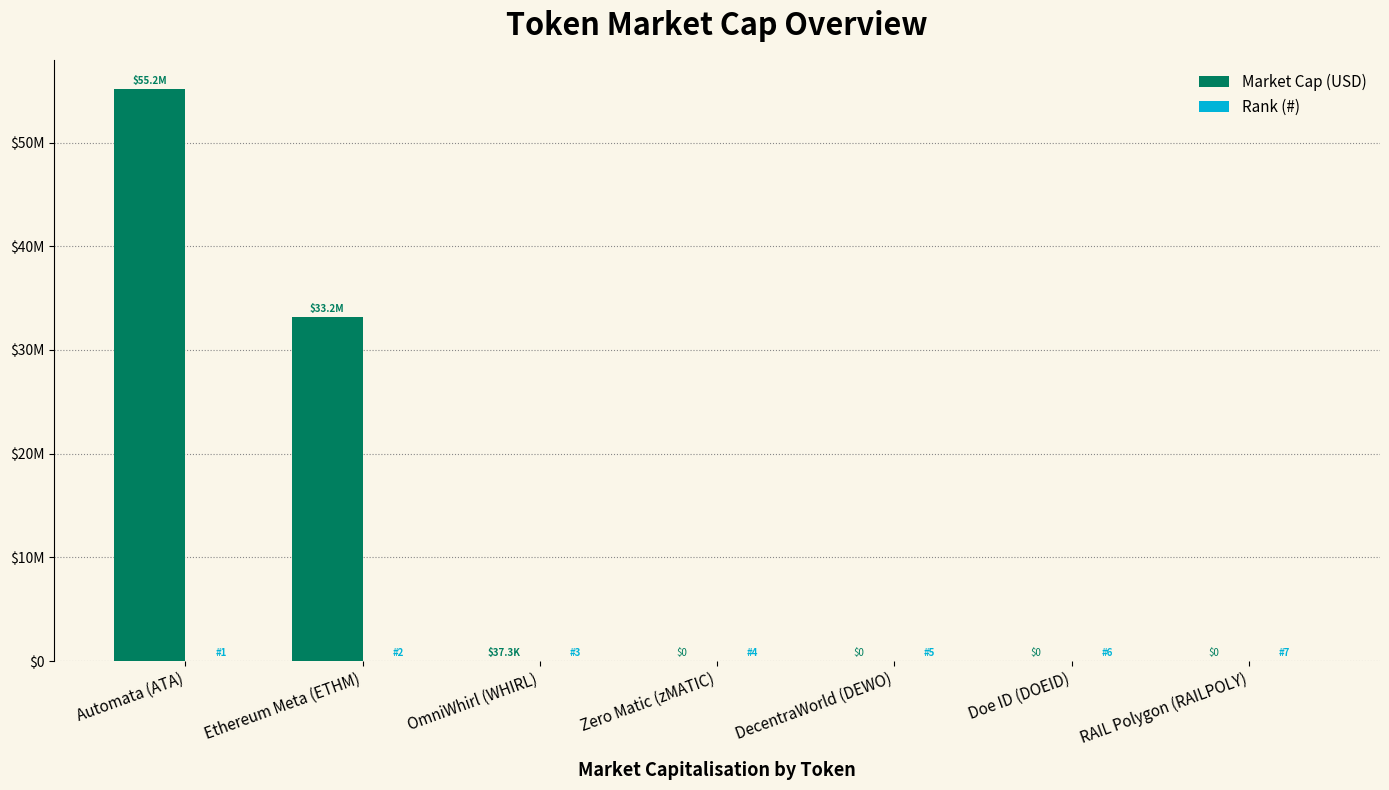

Which series has the largest range (max minus min)?

Market Cap (USD)